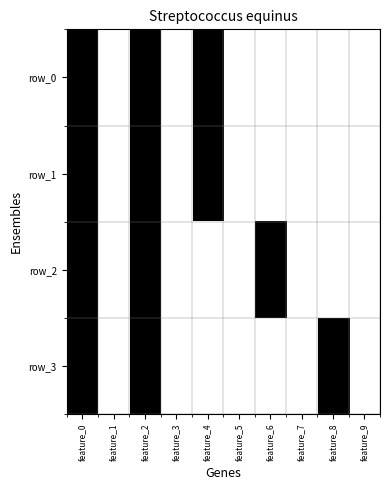

Which category has the highest value in the row_3 series?

feature_0